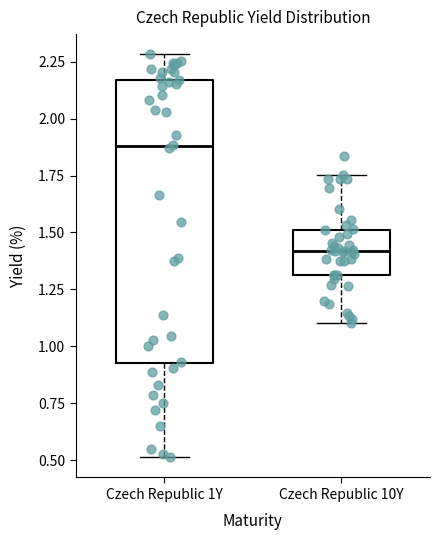

Where does the median line of the box for Czech Republic 10Y sit on the y-axis? The values are not printed on the chart, so give them approximately, as read against the axis.

1.40